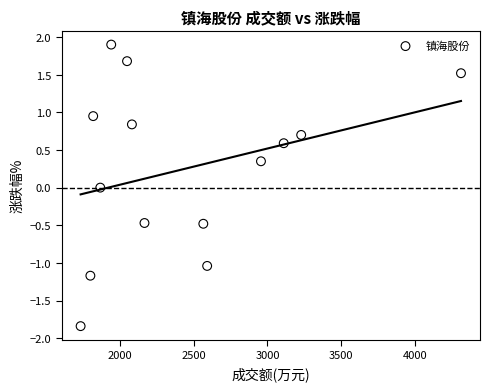

What is the range of Y values (max minus min)?

3.7